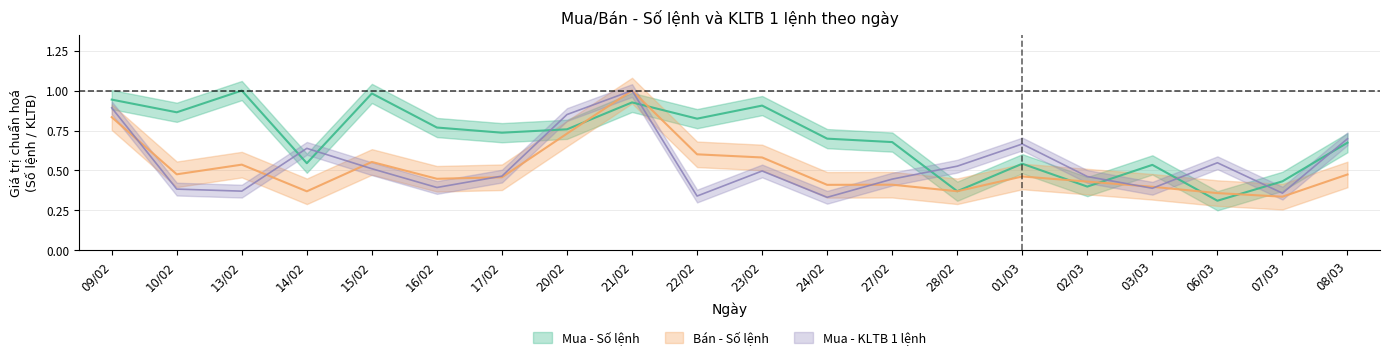

What is the sum of the Bán - Số lệnh values at 23/02 and 22/02?

1.2